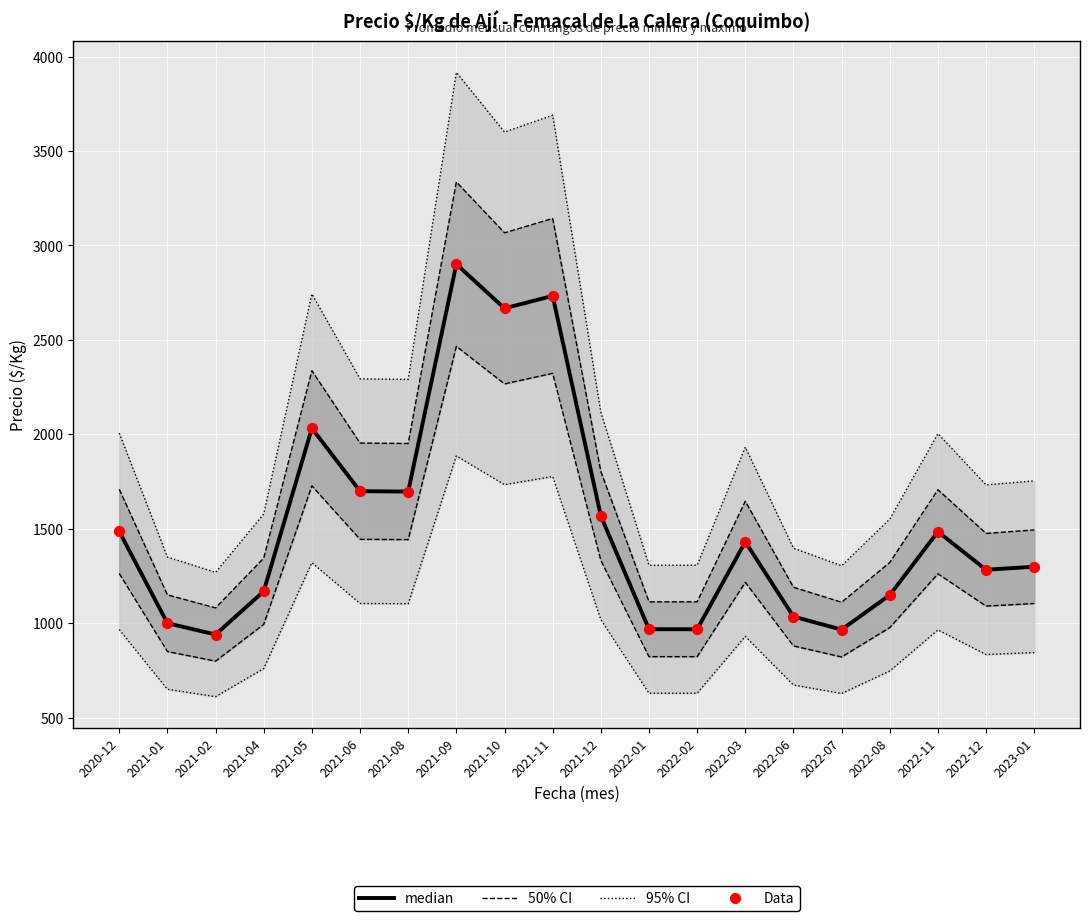

Is the value of 95% CI at 2021-08 greater than the value of Data at 2021-10?

No